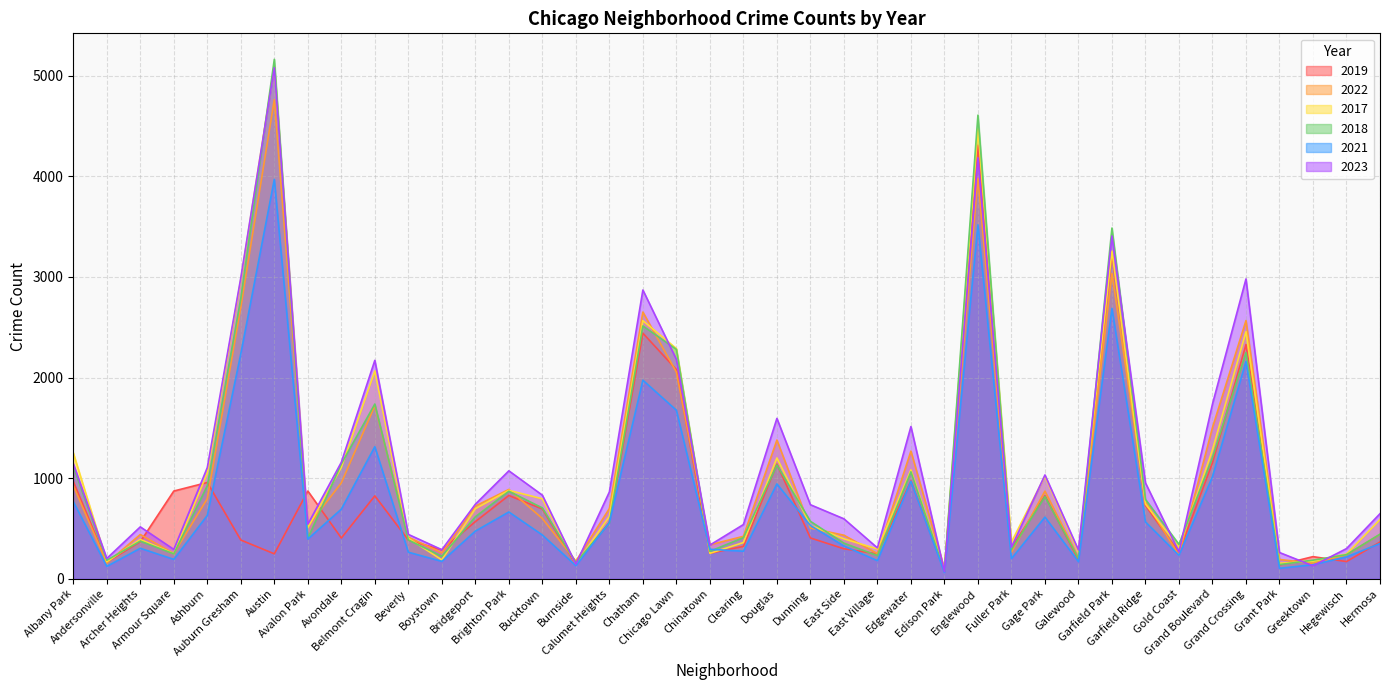

The 2022 series shows 797 at Ashburn. True or false?

True